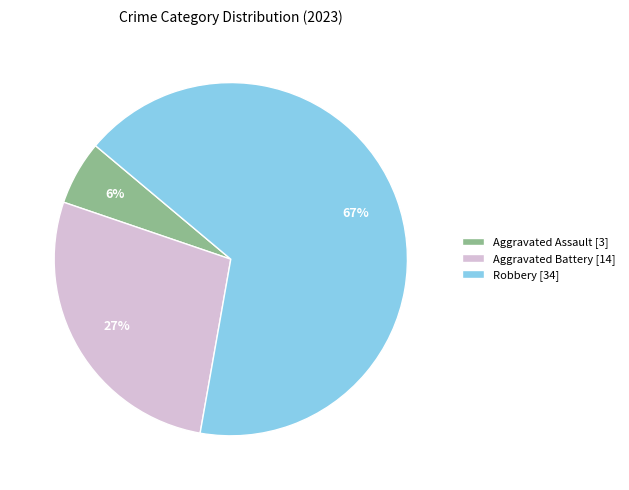

Count the number of slices in the pie.

3